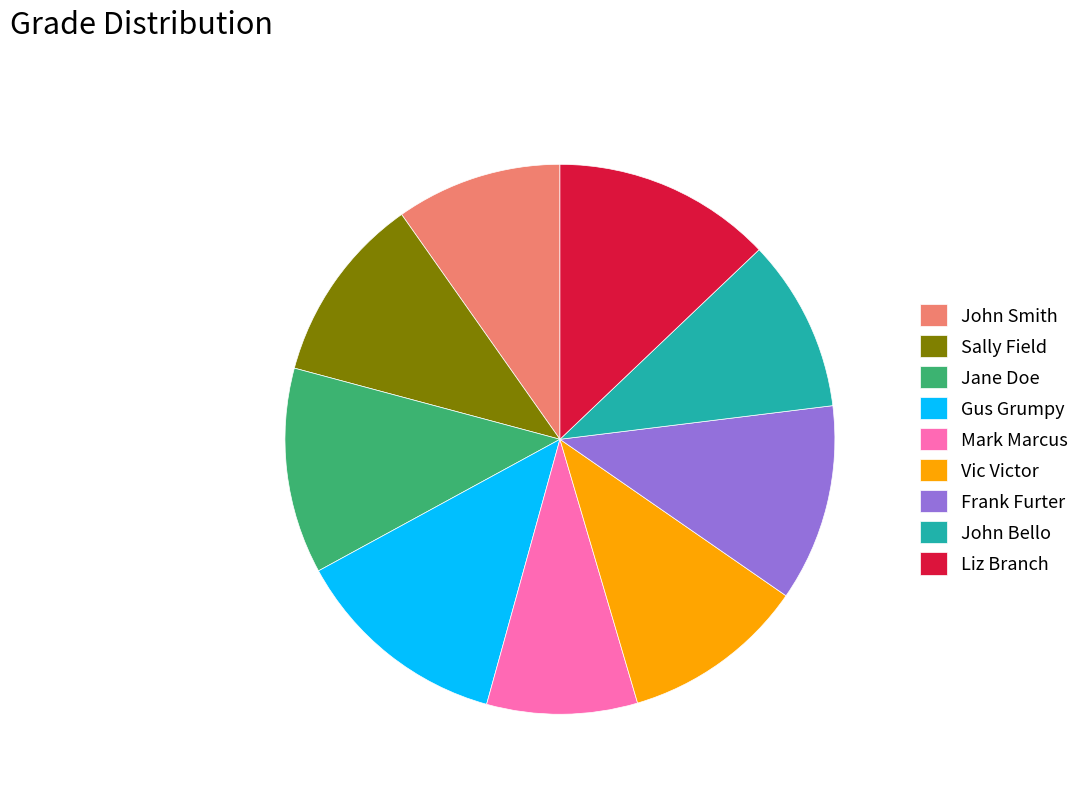

How many slices are in this pie chart?

9